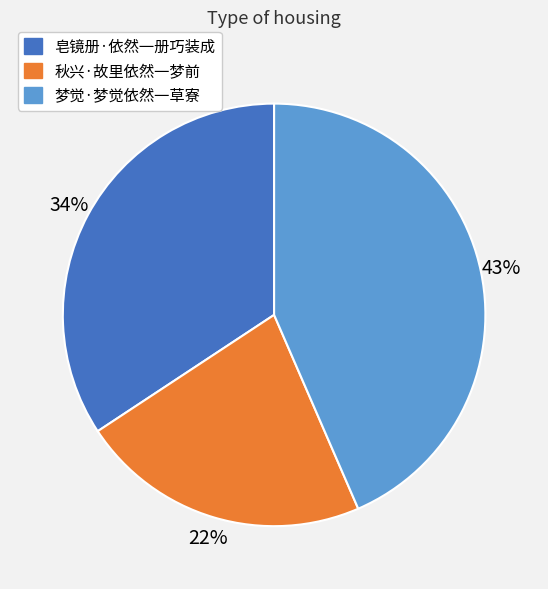

Which has a higher value, 皂镜册·依然一册巧装成 or 秋兴·故里依然一梦前?

皂镜册·依然一册巧装成